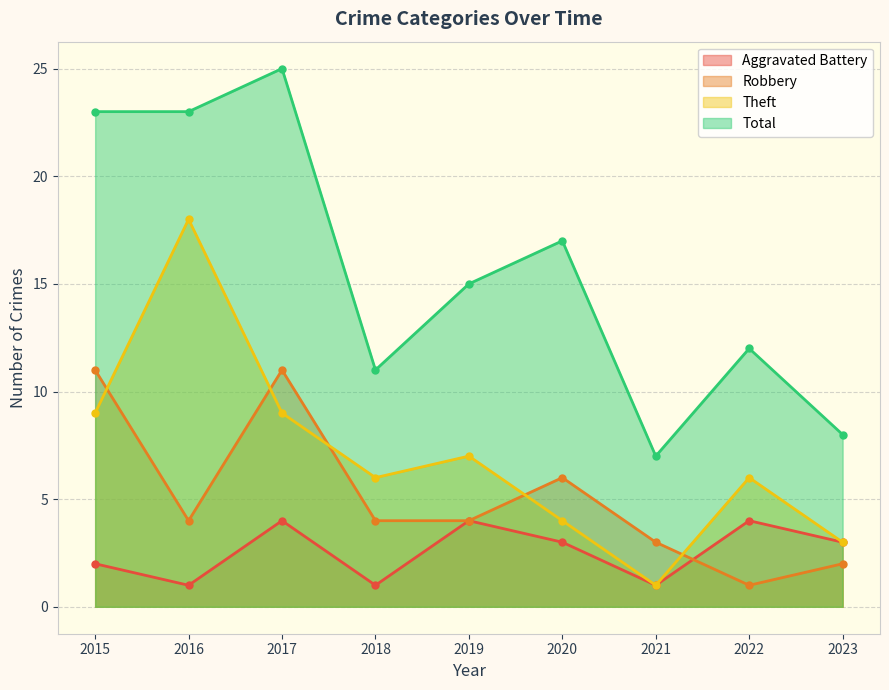

Reading left to right, what are all the values shown in this chart?

Aggravated Battery: 2	1	4	1	4	3	1	4	3
Robbery: 11	4	11	4	4	6	3	1	2
Theft: 9	18	9	6	7	4	1	6	3
Total: 23	23	25	11	15	17	7	12	8